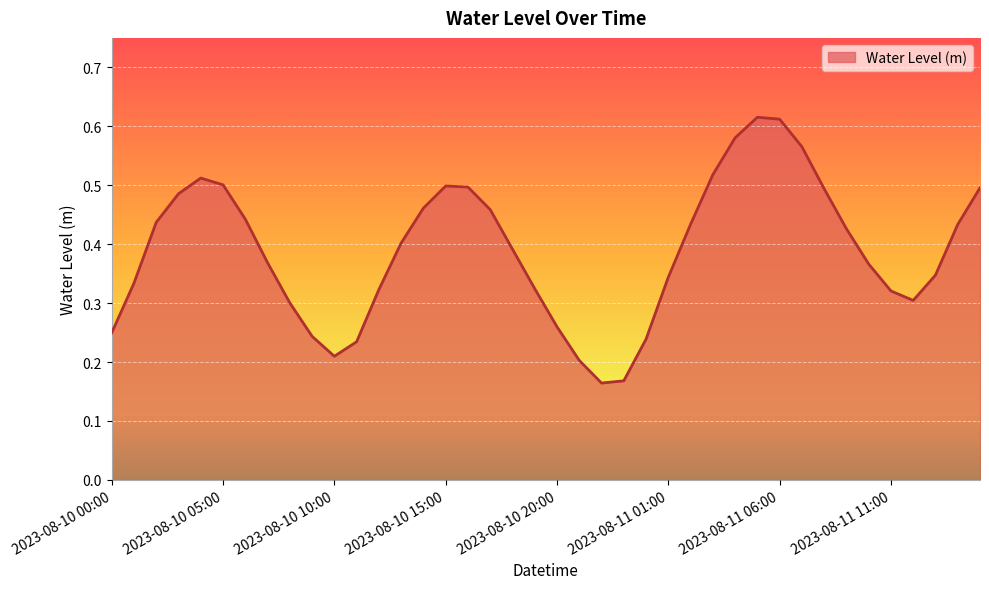

How many lines are shown in the chart?

1